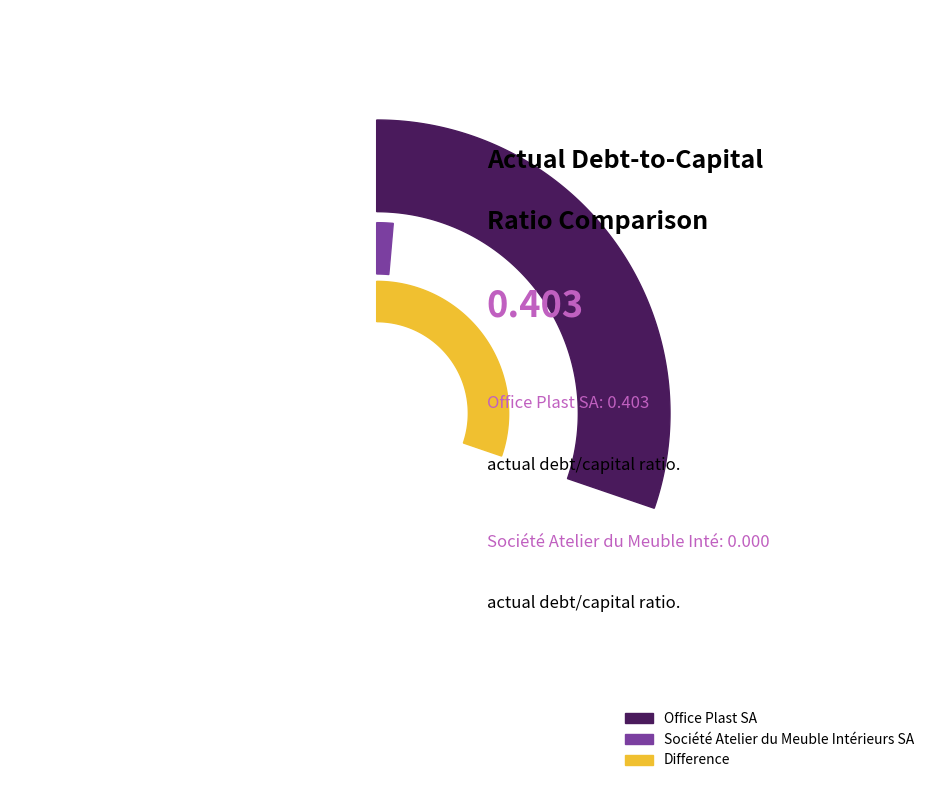

Is it true that Office Plast SA (BVMT:PLAST) is 99% of the pie?

False